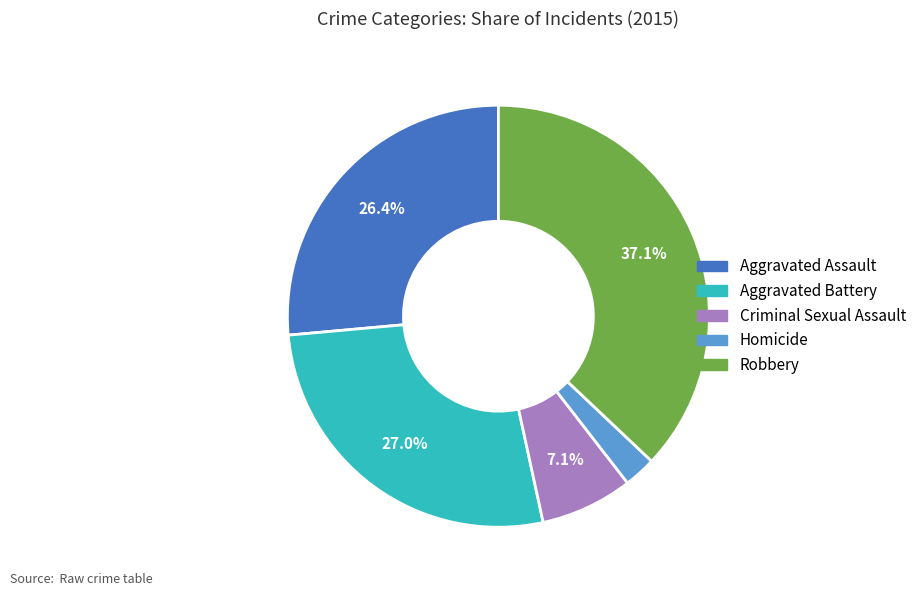

To the nearest percent, what is the combined percentage of Robbery and Aggravated Battery?

64%